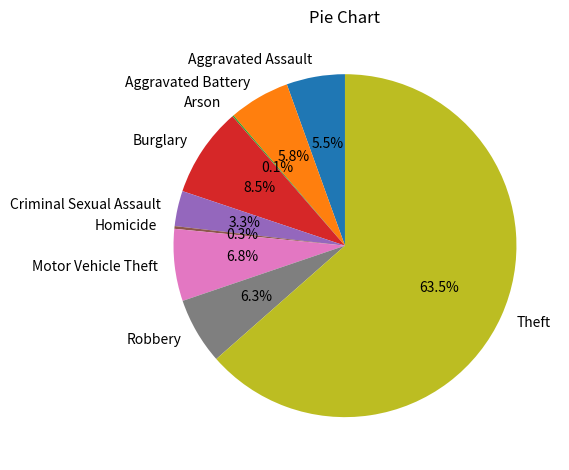

Which category accounts for the majority?

Theft